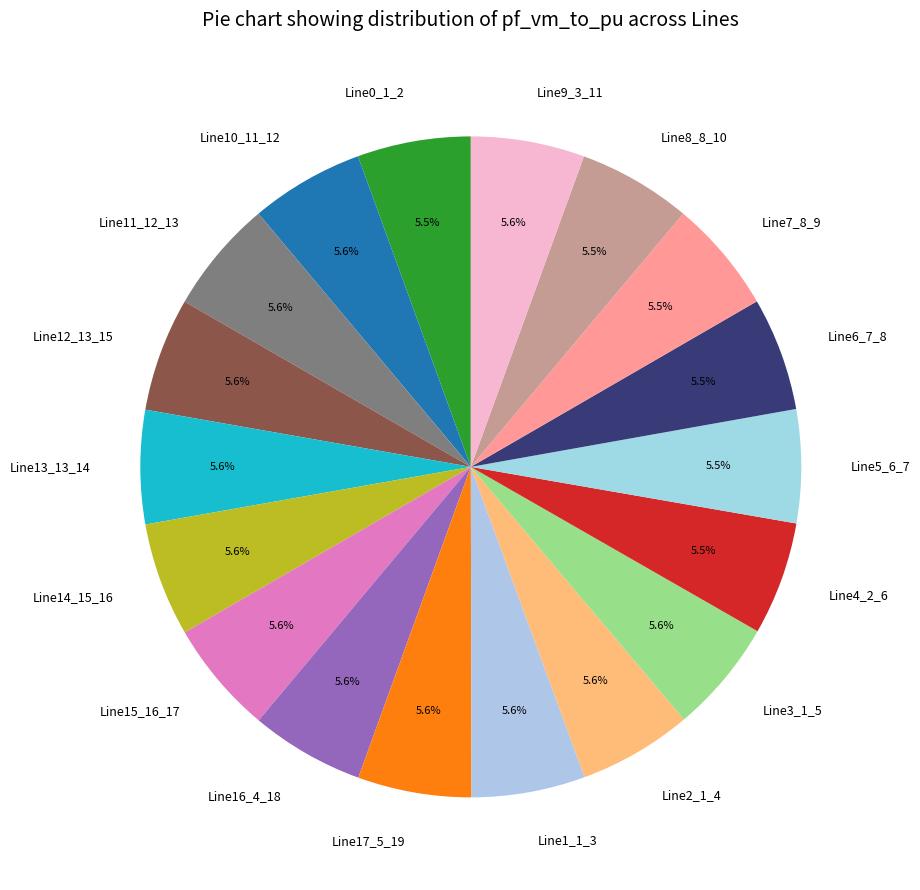

Count the number of slices in the pie.

18